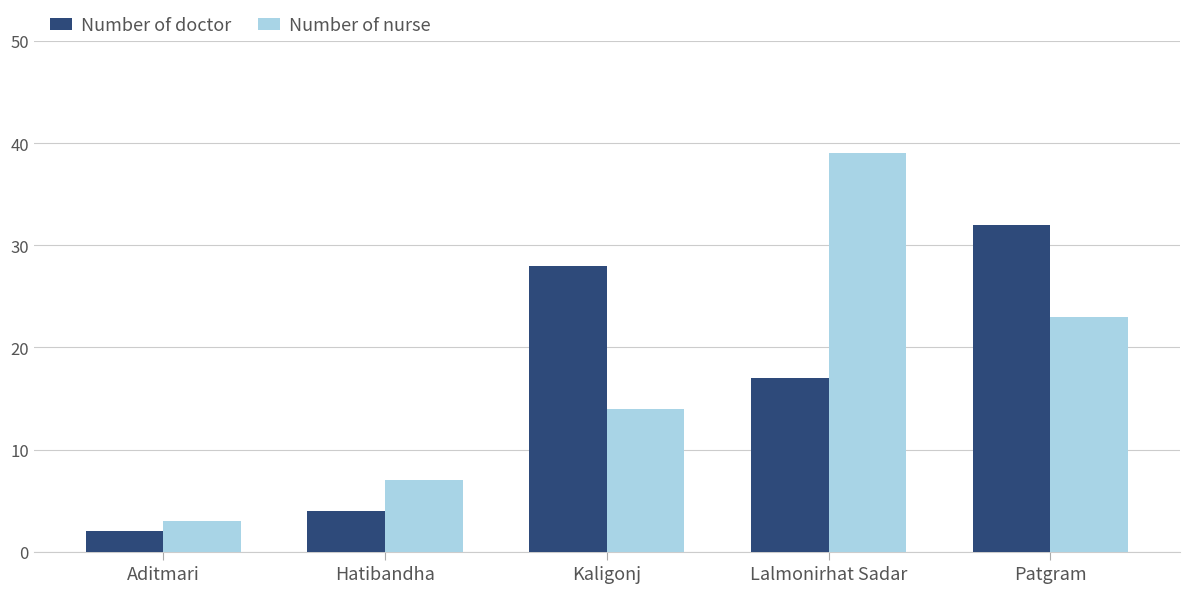

Which series has the largest total across all categories?

Number of nurse